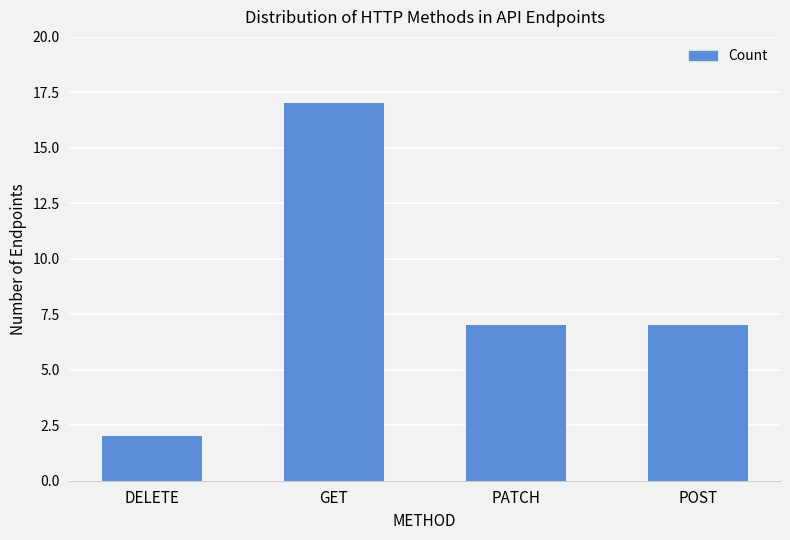

True or false: the data shows 17 at GET.

True